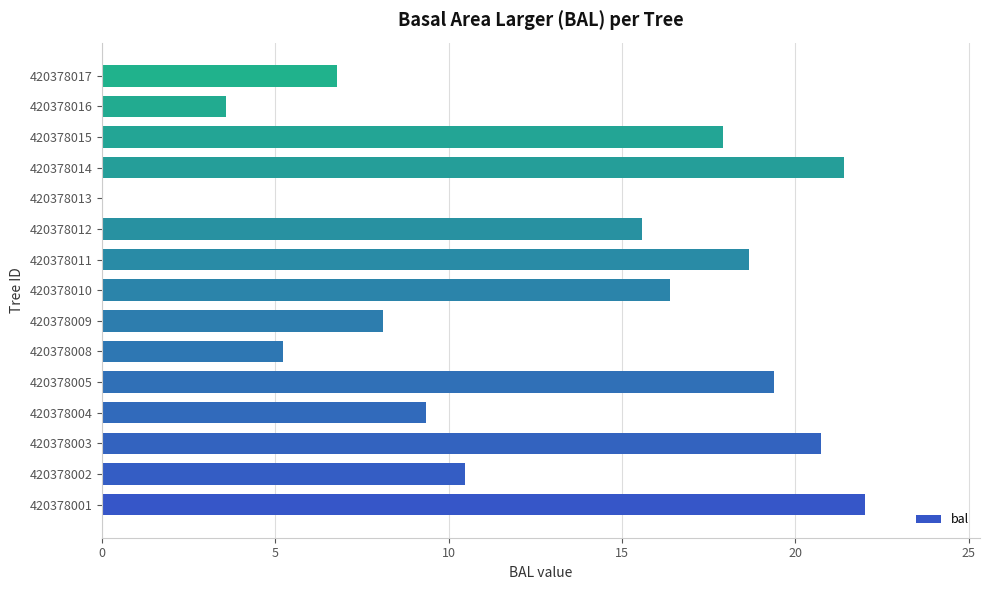

The value at 420378008 is 1.5. True or false?

False